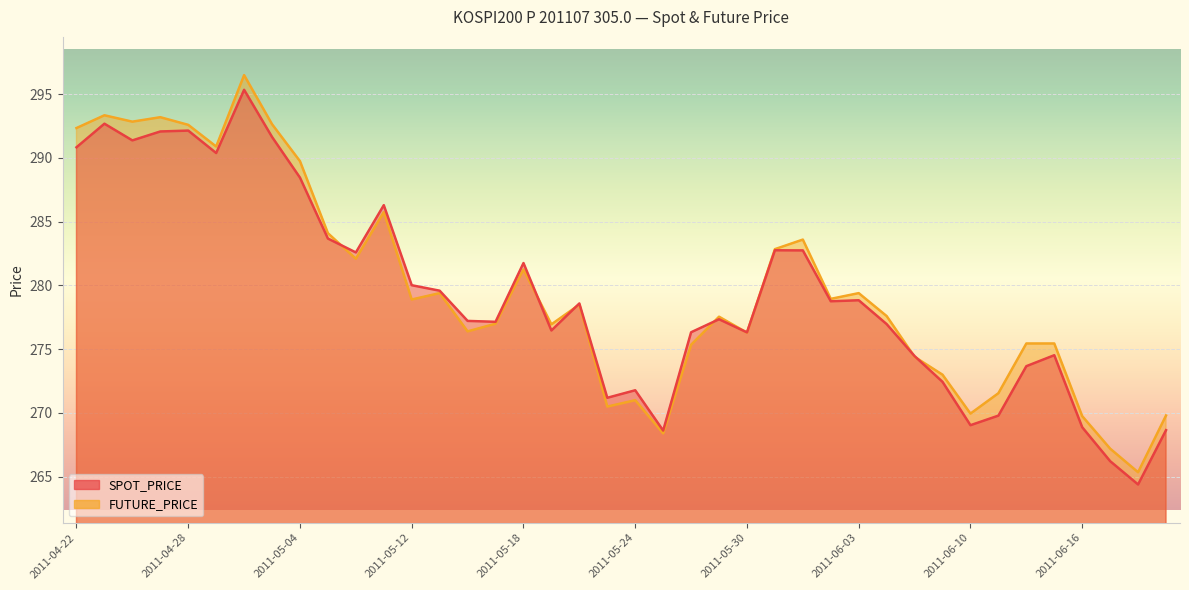

Reading left to right, extract all data points from this chart.

SPOT_PRICE: 2011-04-22=290.8	2011-04-25=292.7	2011-04-26=291.4	2011-04-27=292.1	2011-04-28=292.1	2011-04-29=290.4	2011-05-02=295.4	2011-05-03=291.6	2011-05-04=288.5	2011-05-06=283.7	2011-05-09=282.6	2011-05-11=286.3	2011-05-12=280.0	2011-05-13=279.6	2011-05-16=277.2	2011-05-17=277.1	2011-05-18=281.8	2011-05-19=276.5	2011-05-20=278.6	2011-05-23=271.2	2011-05-24=271.8	2011-05-25=268.6	2011-05-26=276.3	2011-05-27=277.4	2011-05-30=276.3	2011-05-31=282.8	2011-06-01=282.8	2011-06-02=278.8	2011-06-03=278.8	2011-06-07=277.0	2011-06-08=274.5	2011-06-09=272.4	2011-06-10=269.0	2011-06-13=269.8	2011-06-14=273.7	2011-06-15=274.5	2011-06-16=268.9	2011-06-17=266.2	2011-06-20=264.4	2011-06-21=268.6
FUTURE_PRICE: 2011-04-22=292.4	2011-04-25=293.4	2011-04-26=292.9	2011-04-27=293.2	2011-04-28=292.6	2011-04-29=290.9	2011-05-02=296.5	2011-05-03=292.6	2011-05-04=289.8	2011-05-06=284.1	2011-05-09=282.1	2011-05-11=285.8	2011-05-12=278.9	2011-05-13=279.4	2011-05-16=276.4	2011-05-17=277.0	2011-05-18=281.2	2011-05-19=276.9	2011-05-20=278.5	2011-05-23=270.5	2011-05-24=271.0	2011-05-25=268.4	2011-05-26=275.4	2011-05-27=277.6	2011-05-30=276.3	2011-05-31=282.9	2011-06-01=283.6	2011-06-02=278.9	2011-06-03=279.4	2011-06-07=277.6	2011-06-08=274.4	2011-06-09=273.0	2011-06-10=269.9	2011-06-13=271.6	2011-06-14=275.4	2011-06-15=275.4	2011-06-16=269.8	2011-06-17=267.2	2011-06-20=265.4	2011-06-21=269.8